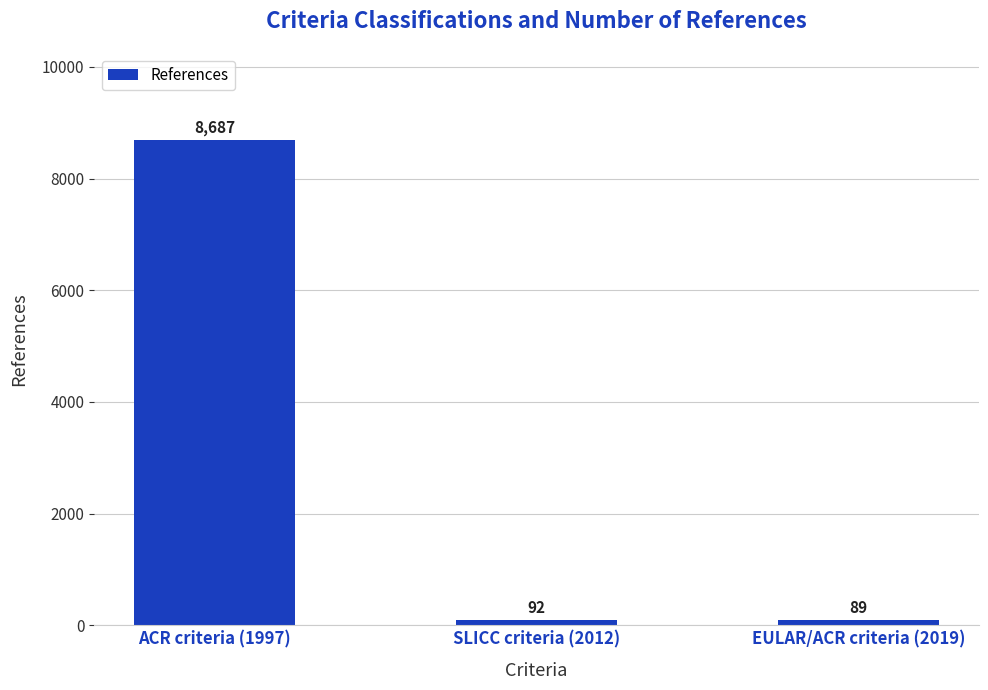

What is the value of the 3rd bar from the left?

89